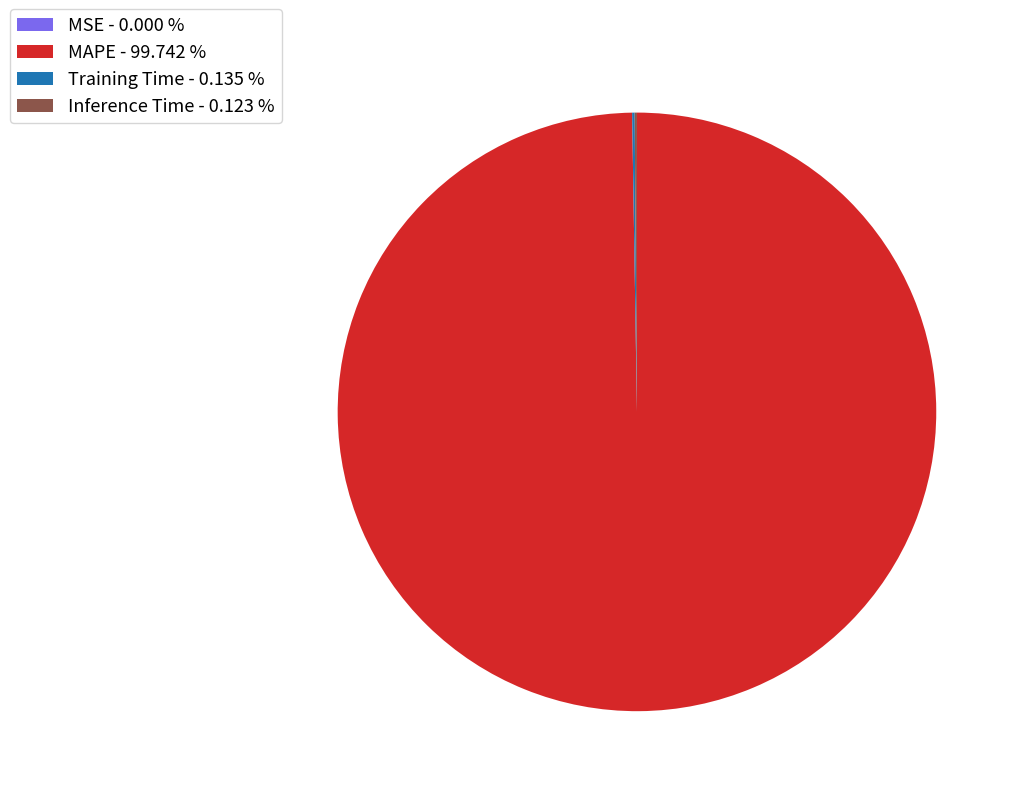

Which category has the biggest portion of the pie?

MAPE - 99.742 %